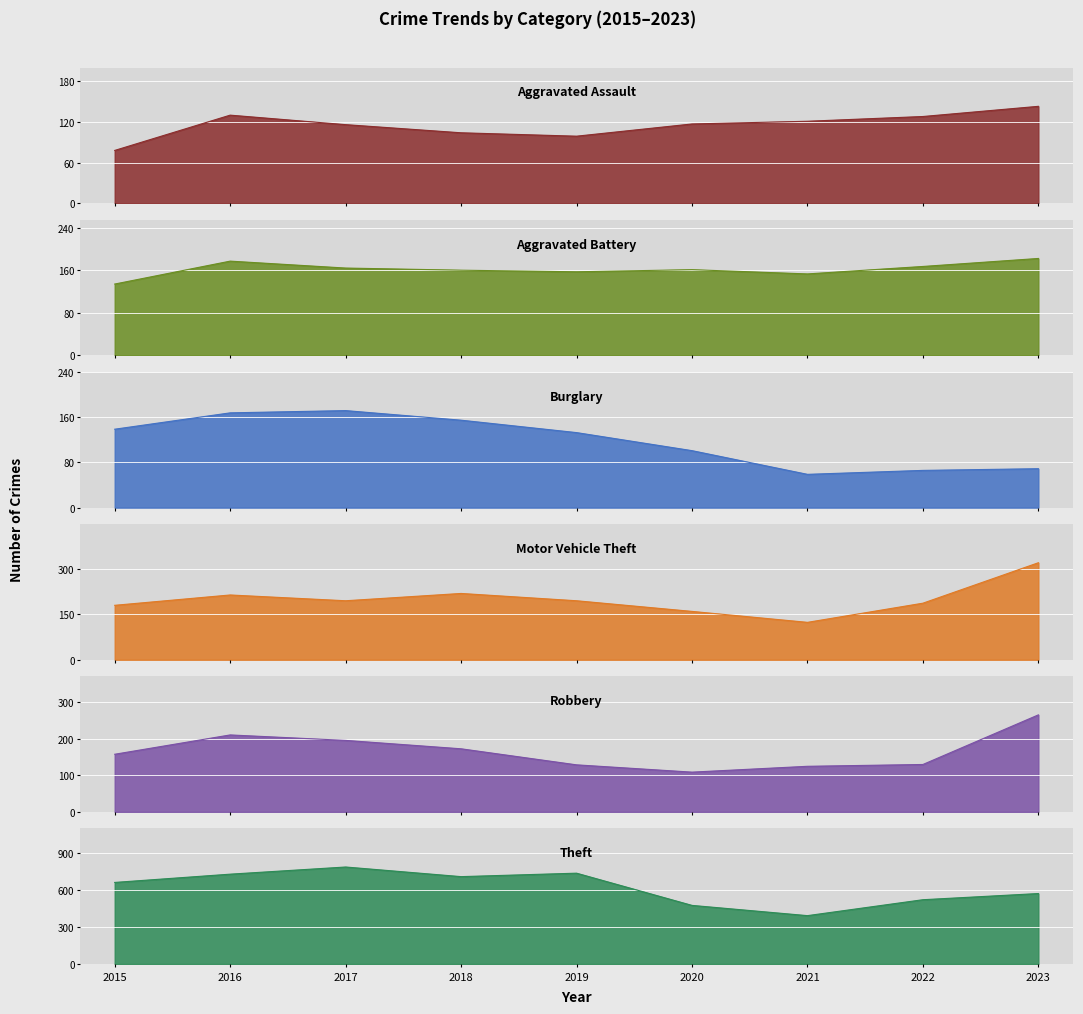

What are all the series names shown in the legend?

Aggravated Assault, Aggravated Battery, Burglary, Motor Vehicle Theft, Robbery, Theft